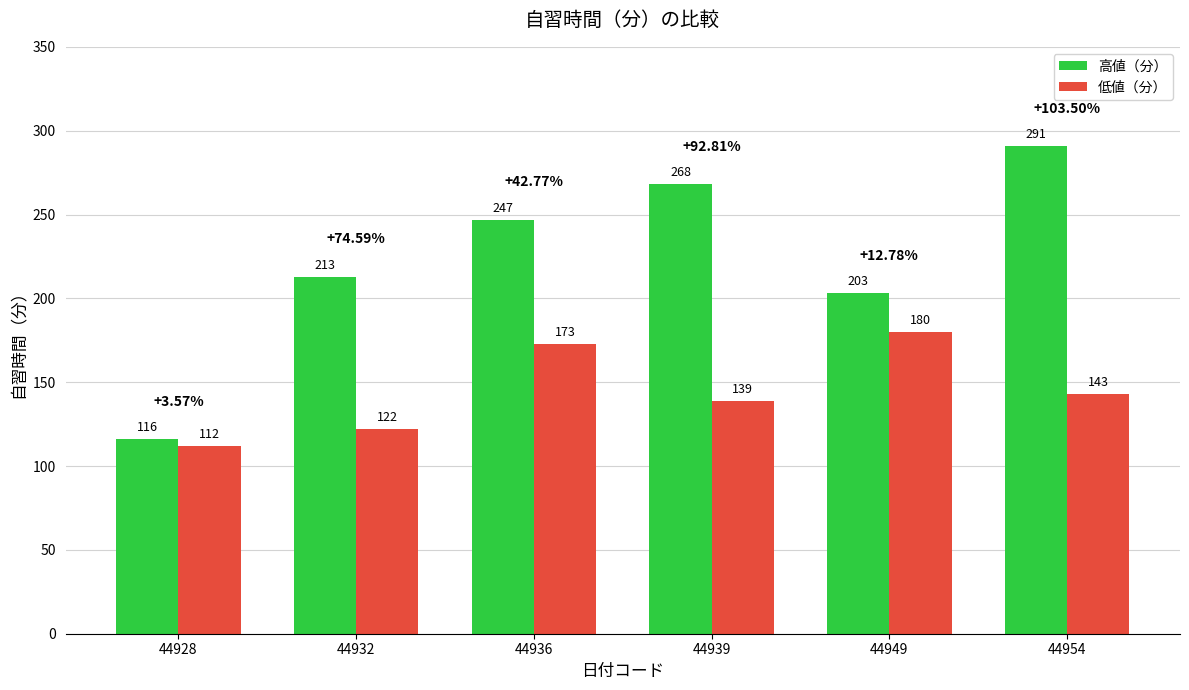

List the series in order of their overall mean, highest first.

高値（分）, 低値（分）